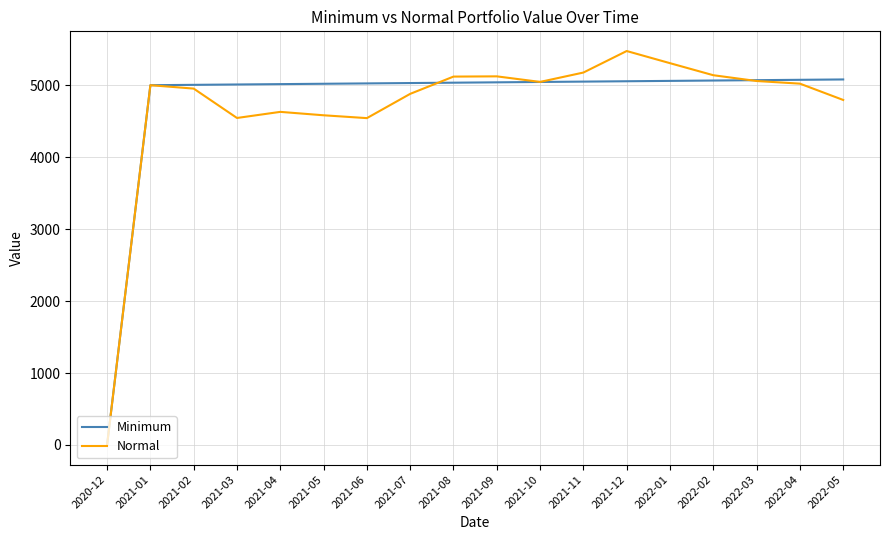

Does the chart have visible grid lines?

Yes